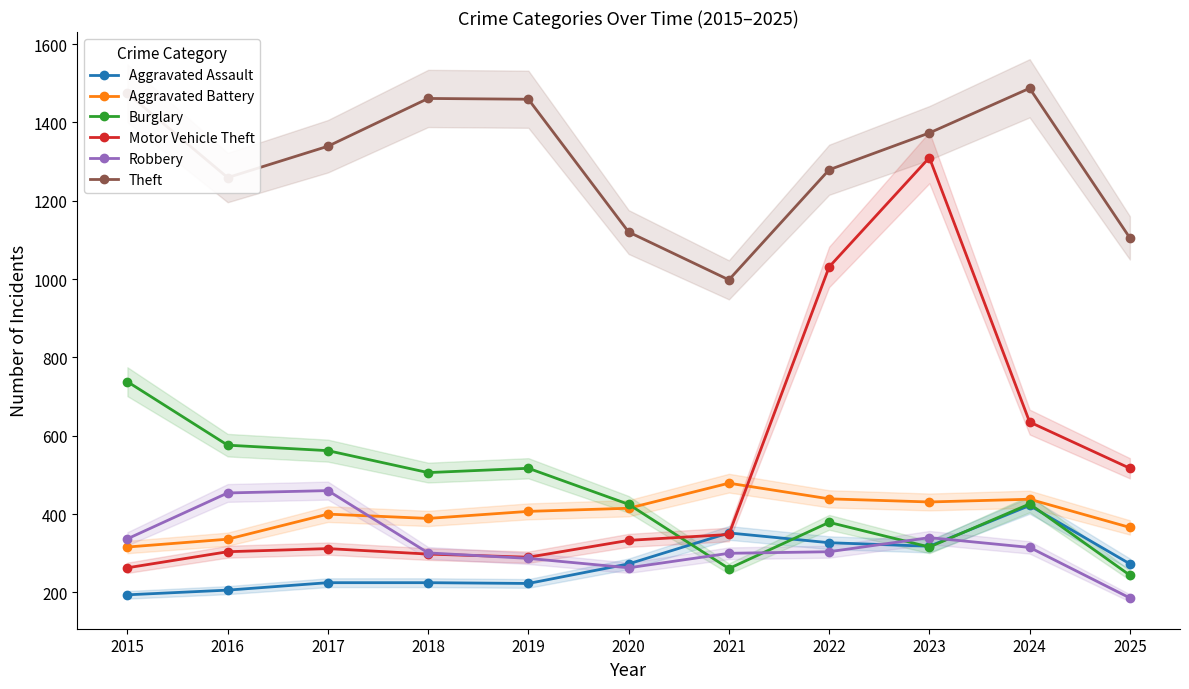

What is the greatest value displayed?

1487